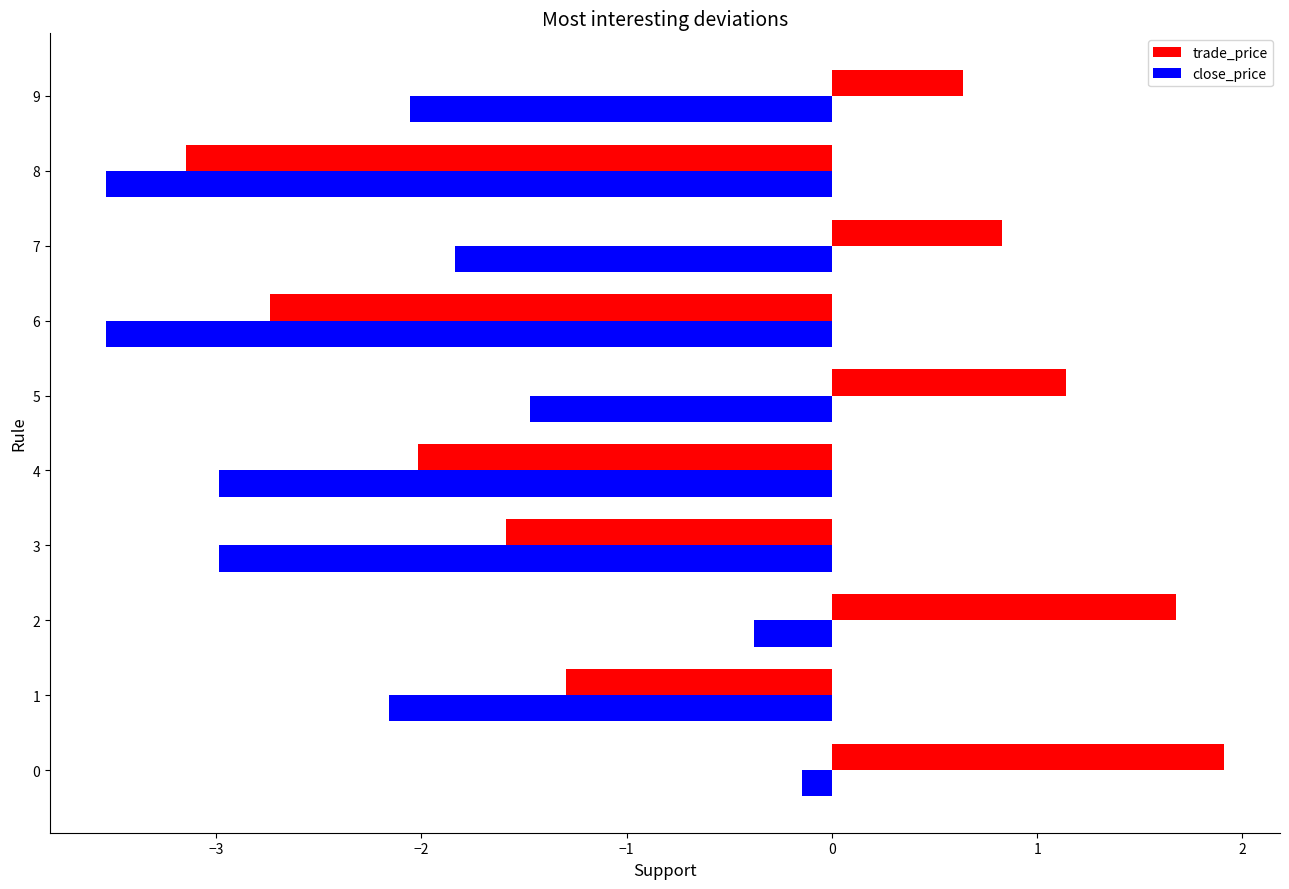

What is the minimum value shown in the chart?

-3.5